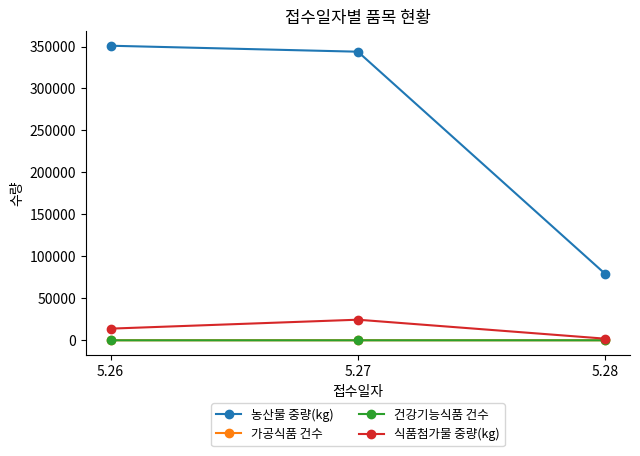

Which series has the largest total across all categories?

농산물 중량(kg)